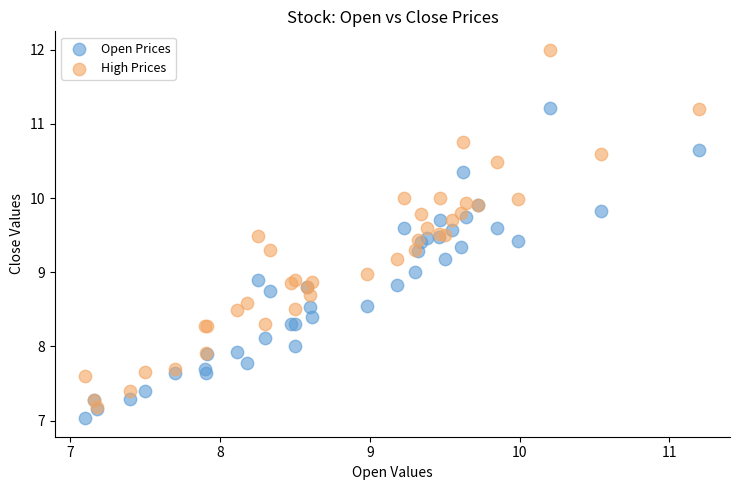

Which series reaches the maximum Y coordinate?

High Prices